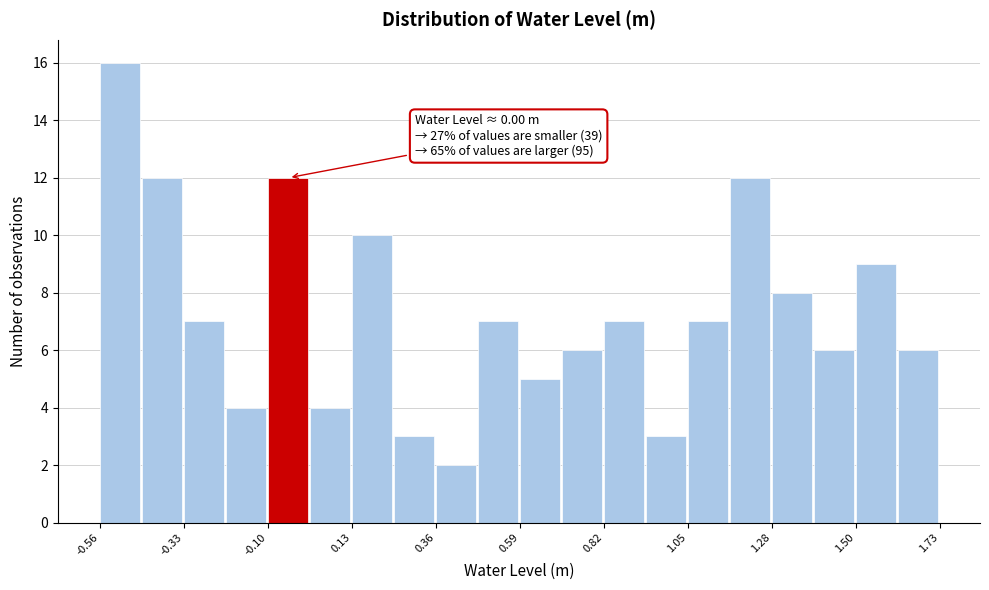

Around what value on the x-axis is the tallest bar? Give the approximate position of its centre, as read against the axis.

-0.50